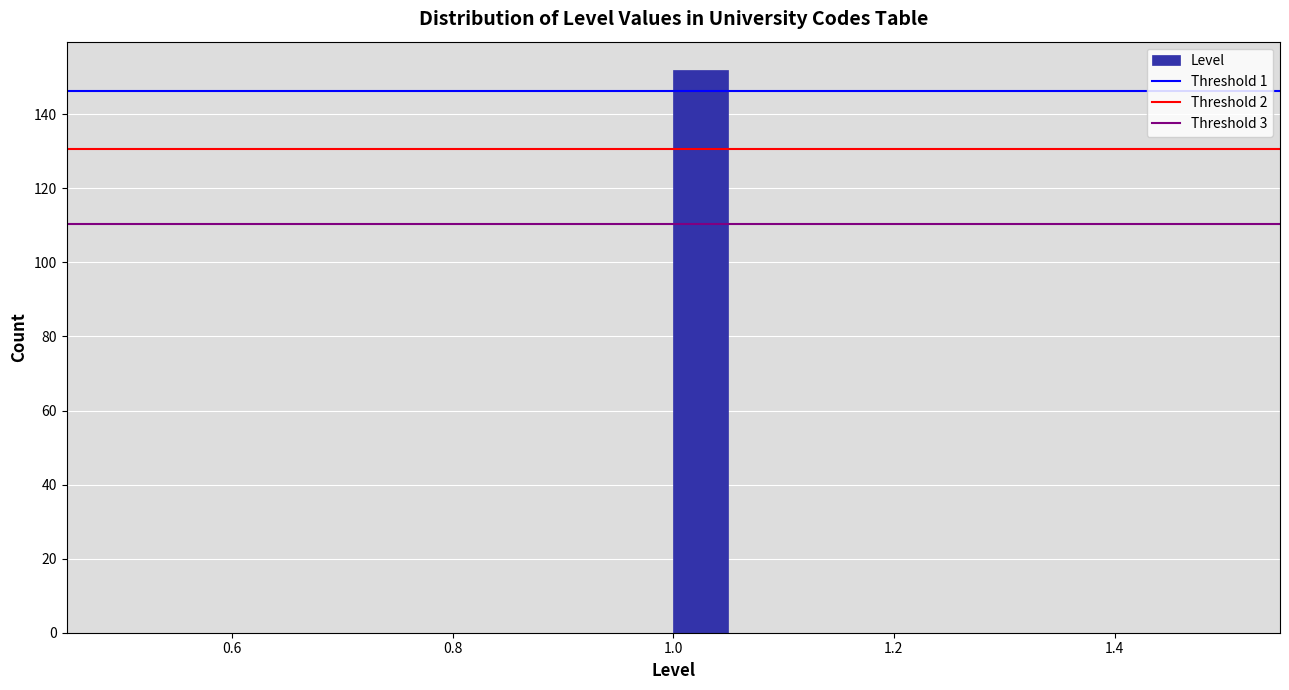

Read against the x-axis, roughly where is the centre of the tallest bar?

1.02